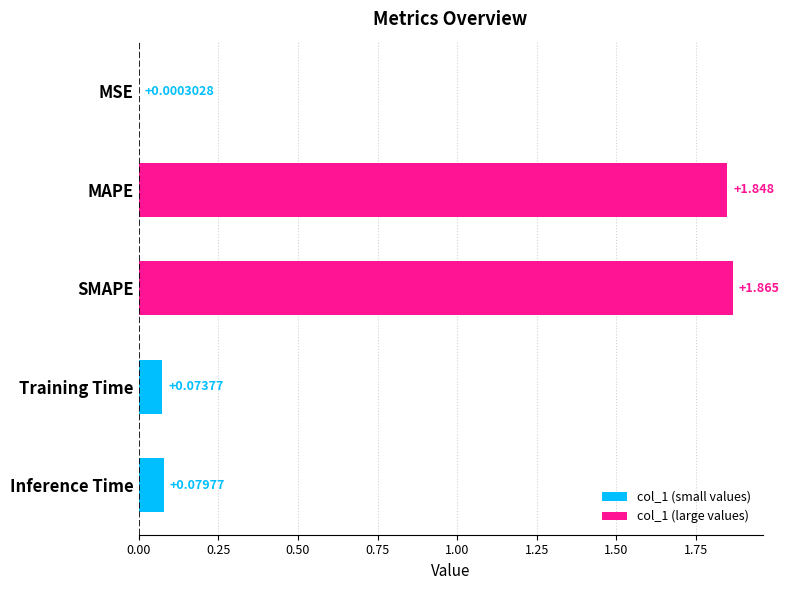

Where is the data nearest to the value 0?

MSE